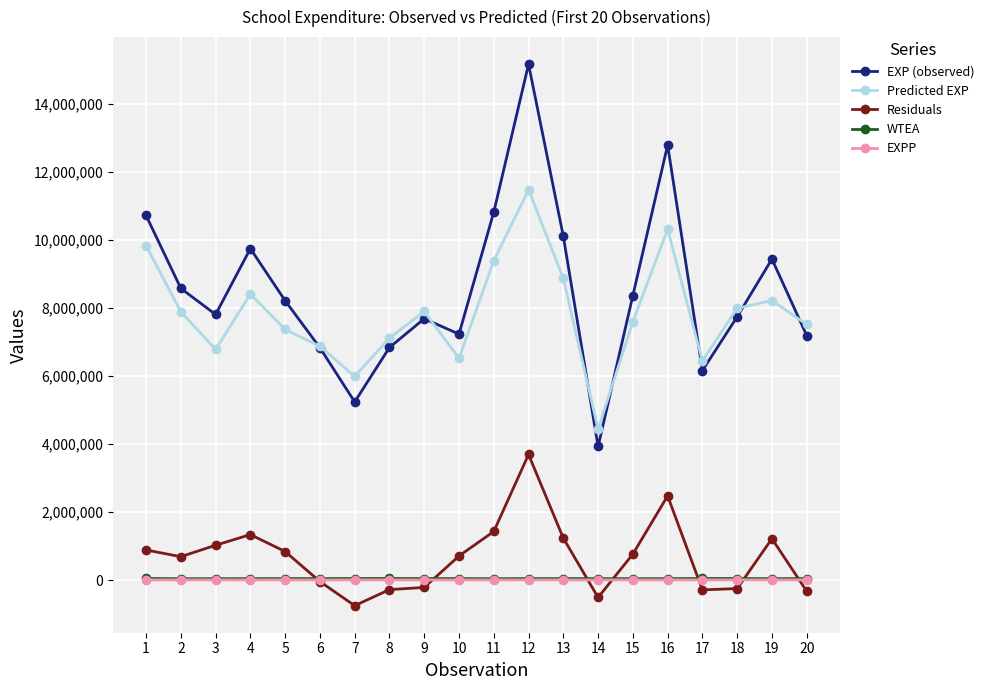

True or false: Predicted EXP has more than 0 interior local peaks.

True